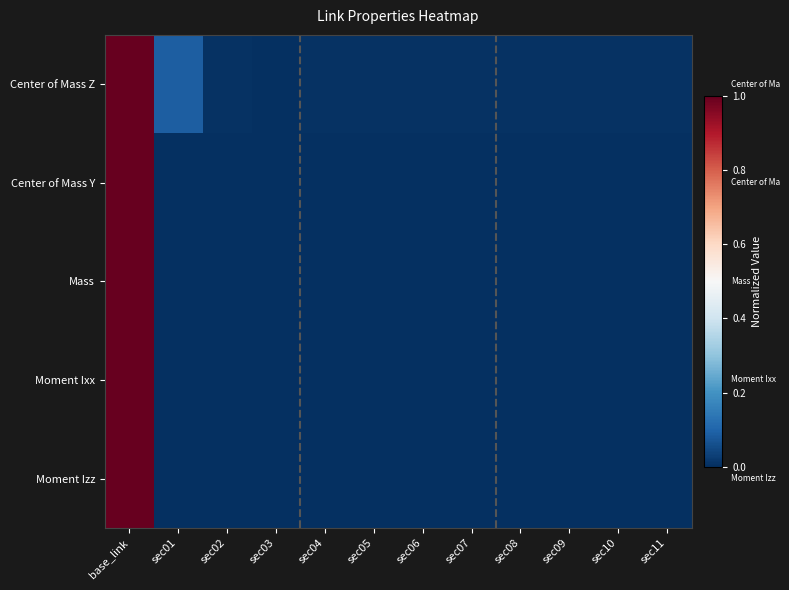

What is the maximum value shown in the chart?

1.0